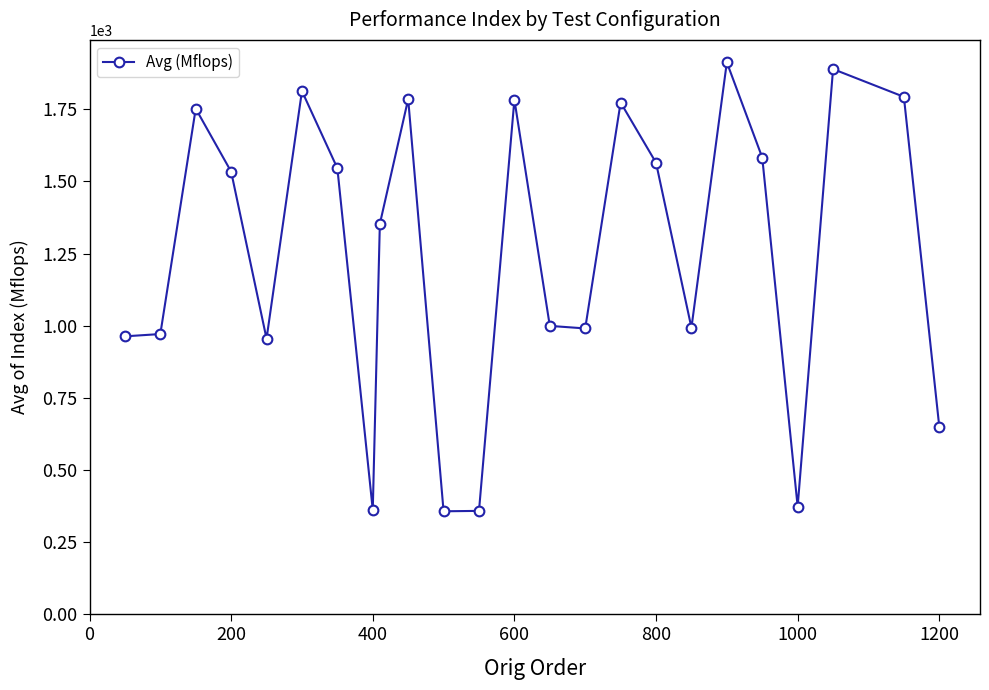

What is the value of the 17th point from the left?

1564.6